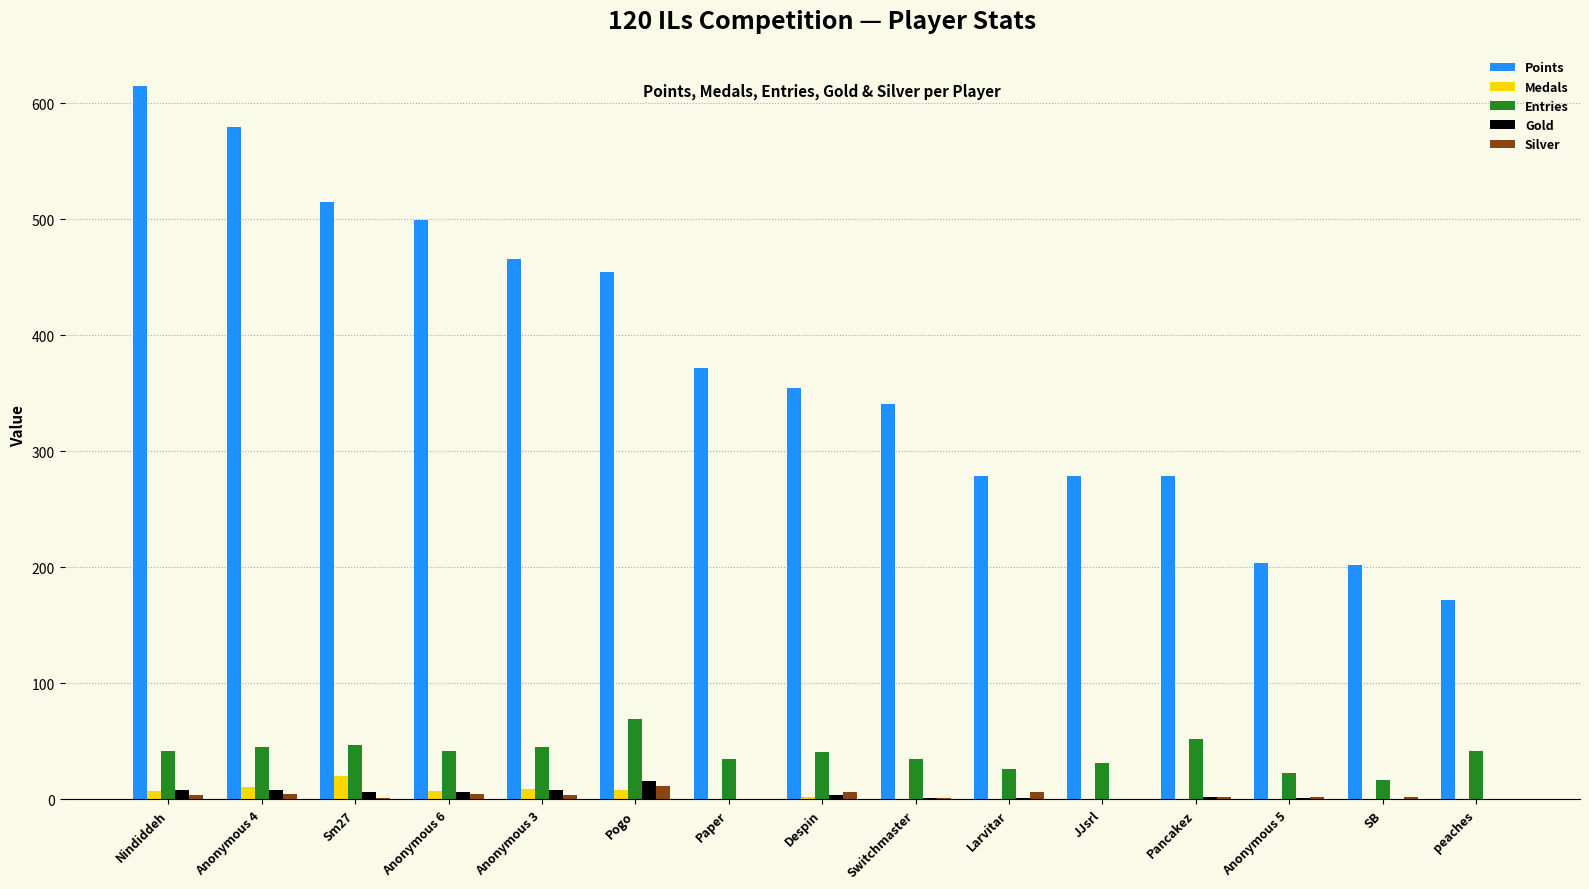

Which series has the largest total across all categories?

Points